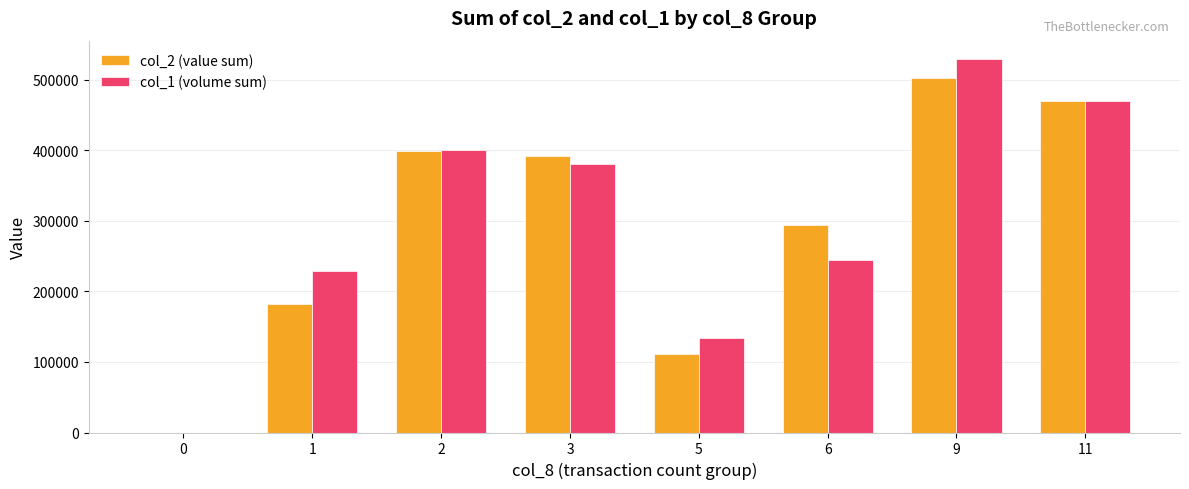

Reading right to left, list all the values displayed in this chart.

col_2 (value sum): 469770	501960	294000	110820	392230	399080	182240	0
col_1 (volume sum): 470000	529000	245000	134000	380000	401000	229000	0